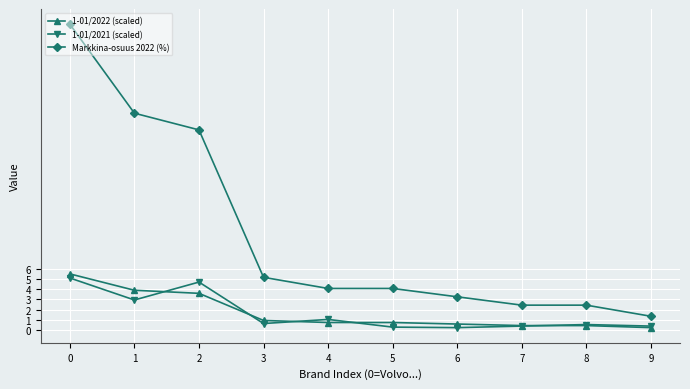

At which category does 1-01/2021 (scaled) reach its first local peak?

2